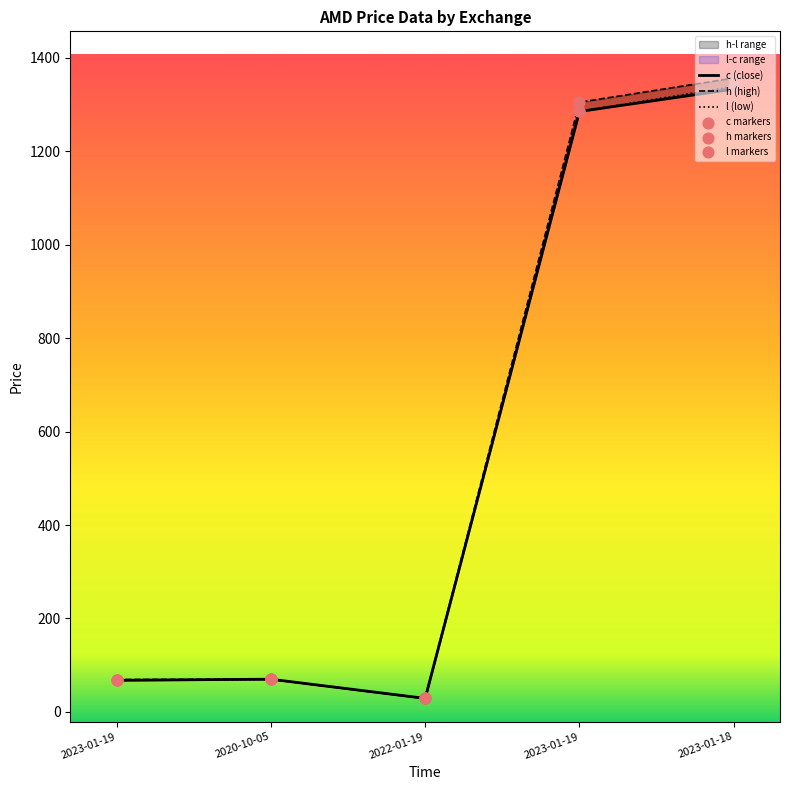

Which series has the largest total across all categories?

h